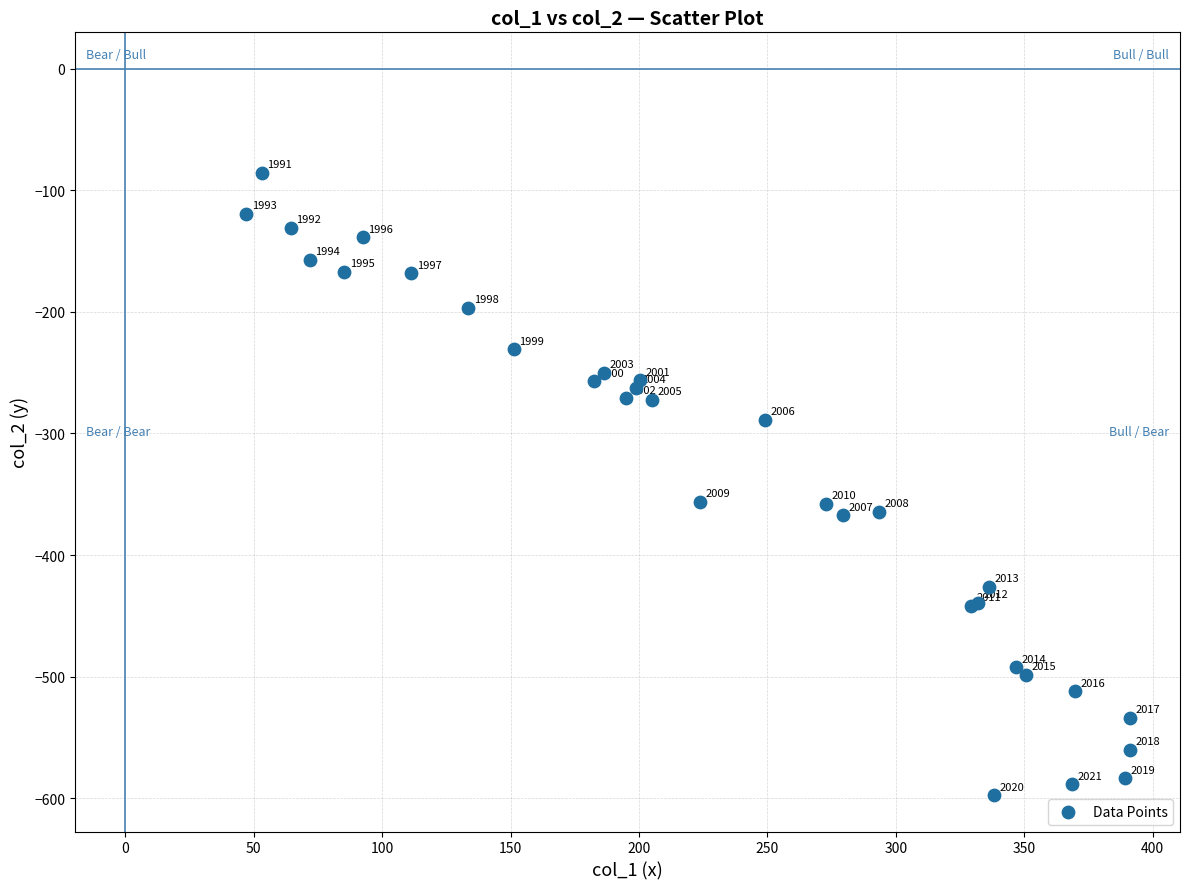

What Y value in the scatter plot is closest to -341?

-356.2